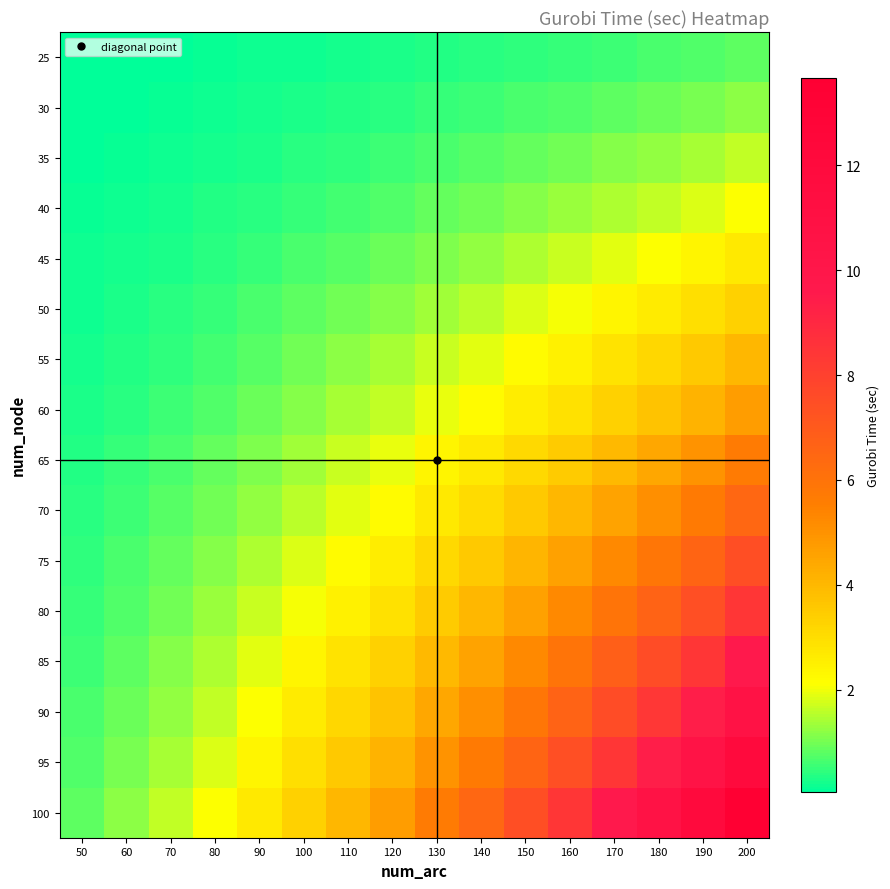

What is the difference between the highest and lowest values at 150?

7.0